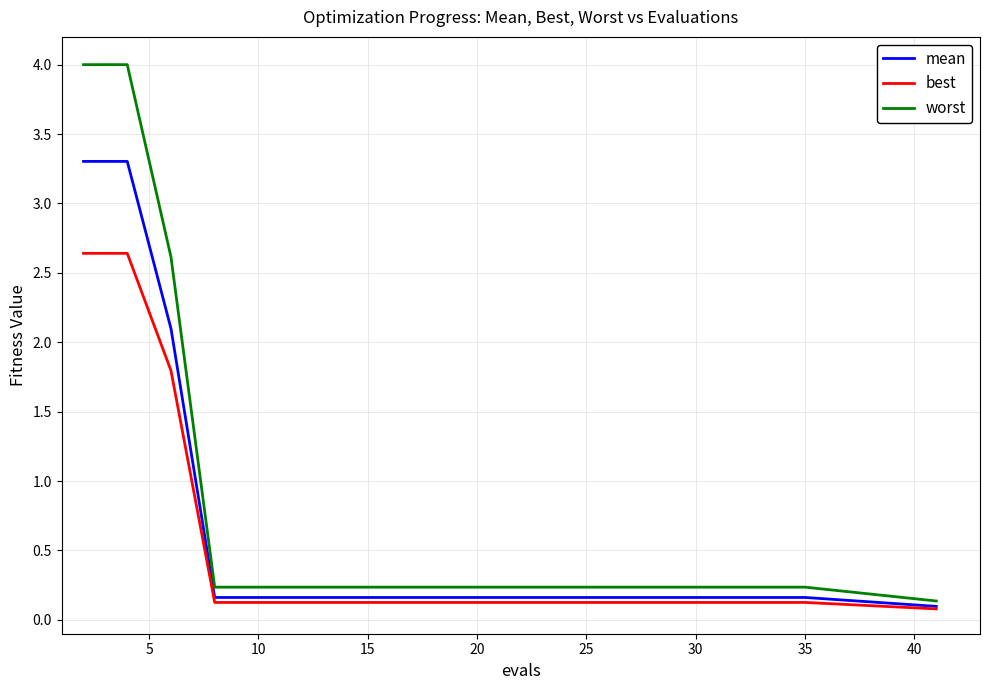

Which series has the largest range (max minus min)?

worst